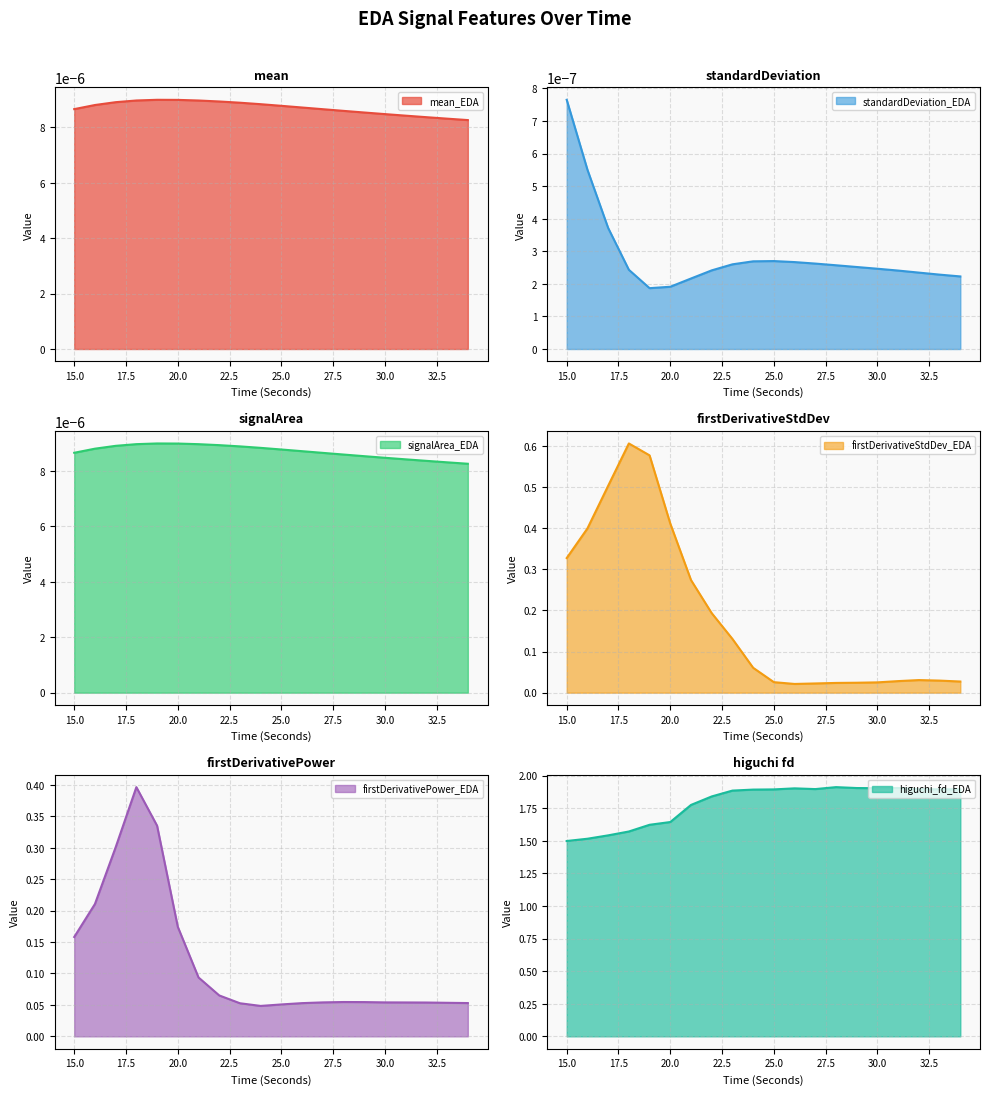

What is the spread (max minus min) of values at 32?

1.9